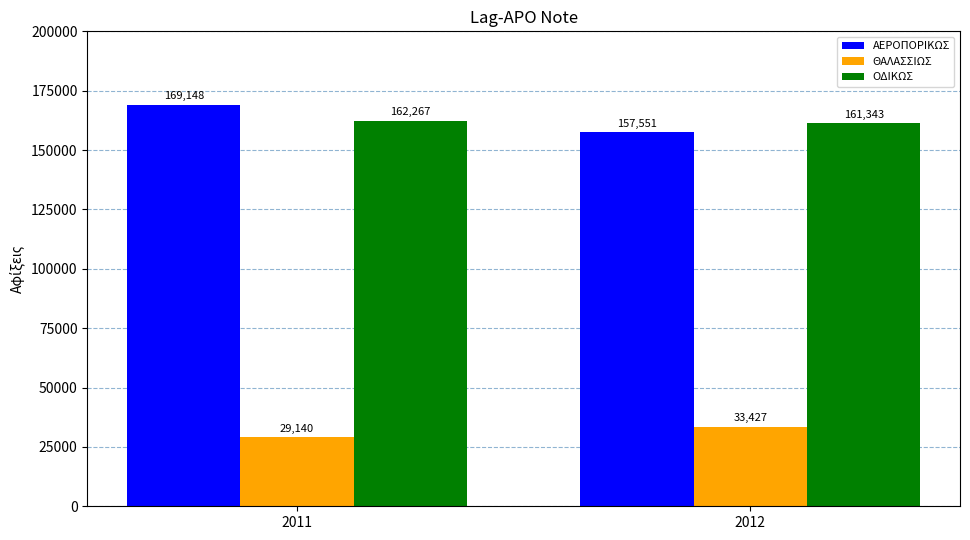

Reading left to right, transcribe all the data shown in this chart.

ΑΕΡΟΠΟΡΙΚΩΣ: 2011=169148	2012=157551
ΘΑΛΑΣΣΙΩΣ: 2011=29140	2012=33427
ΟΔΙΚΩΣ: 2011=162267	2012=161343